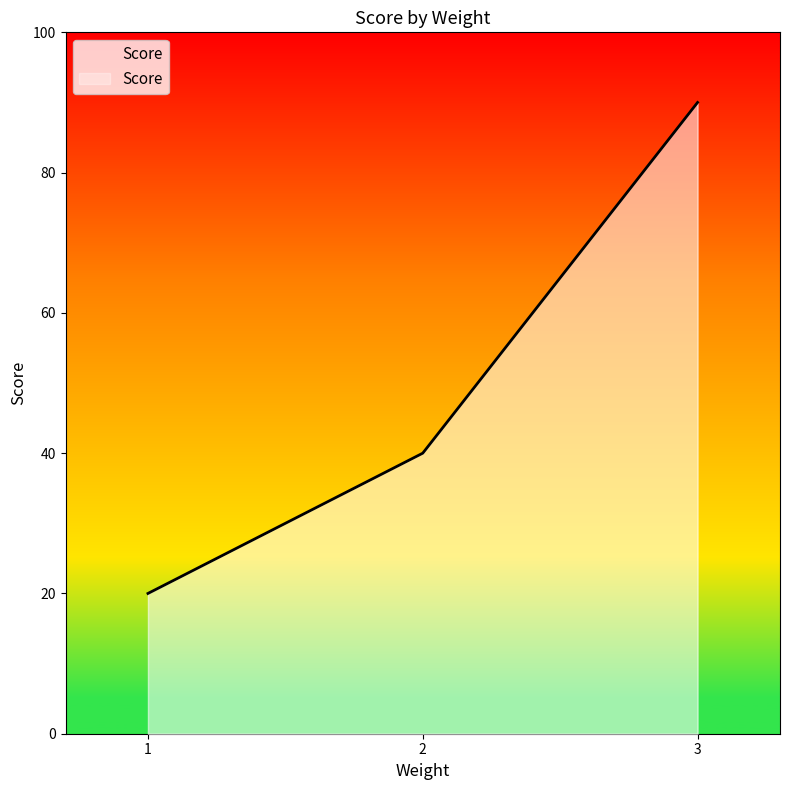

True or false: the data shows 40 at 2.

True